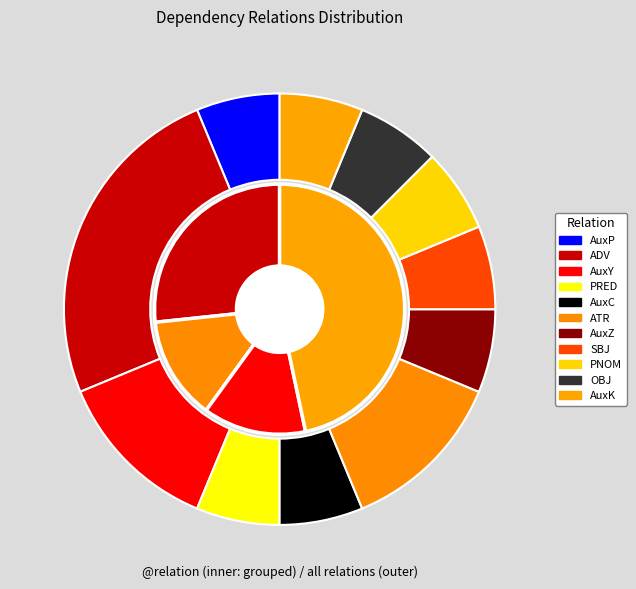

Which slice is the largest?

ADV